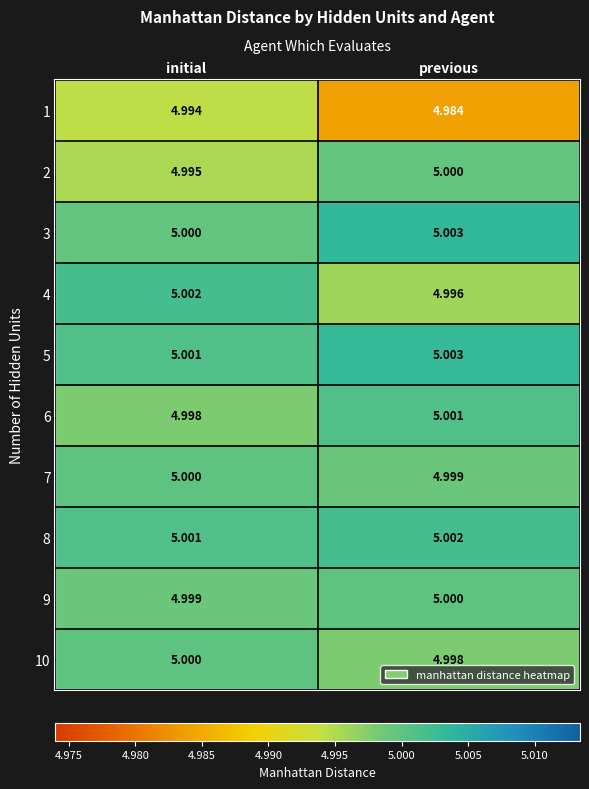

What is the total value across all series at previous?

50.0